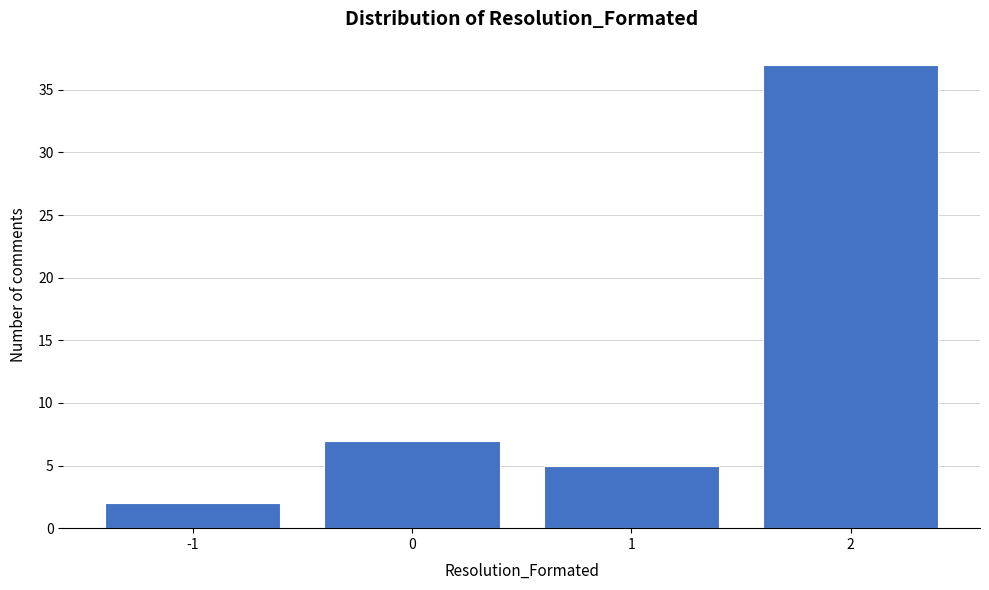

Which range on the x-axis has the tallest bar?

1.5 to 2.5